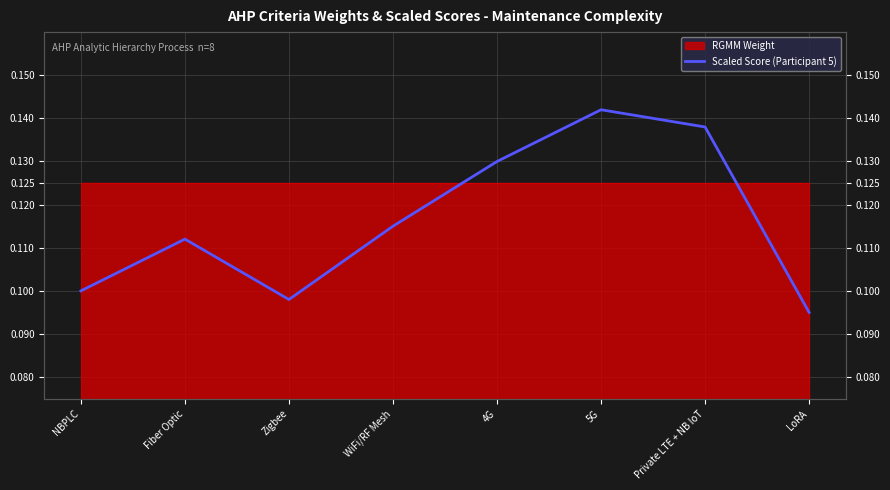

Between NBPLC and Private LTE + NB IoT, which is larger?

Private LTE + NB IoT